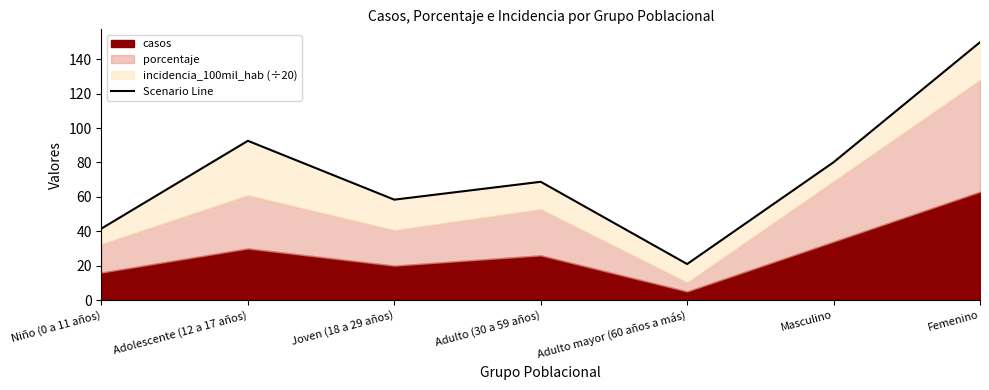

Reading right to left, list all the values displayed in this chart.

150.0	80.2	20.9	68.8	58.4	92.6	41.6